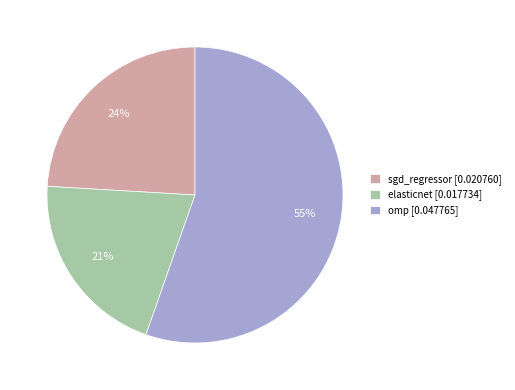

Does elasticnet represent more than half of the total?

No